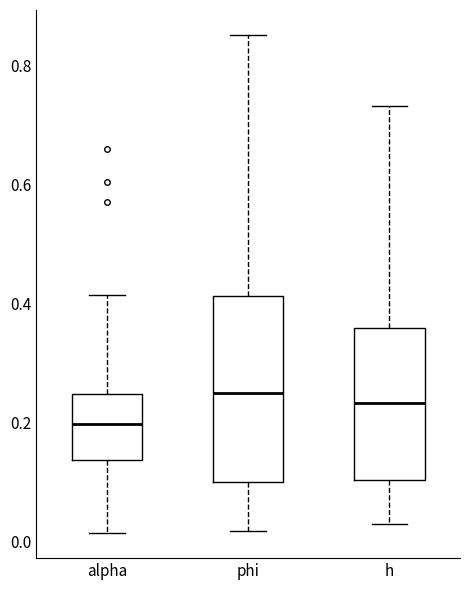

Which box is the tallest, from its lower edge to its upper edge?

phi